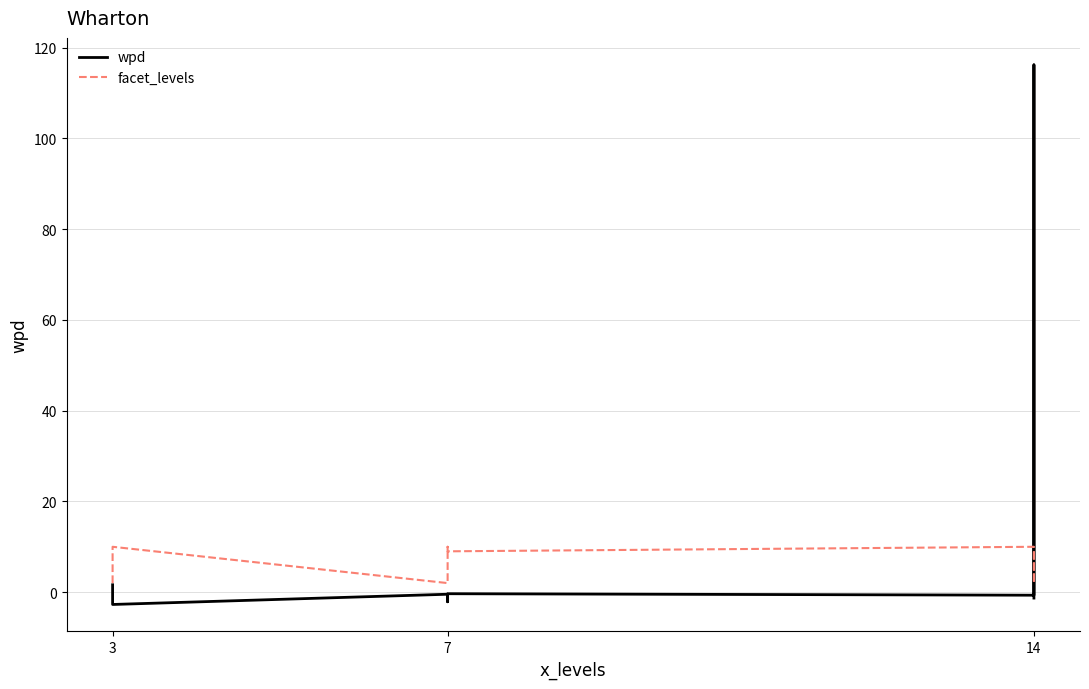

What is the label of the 6th point from the right?

3